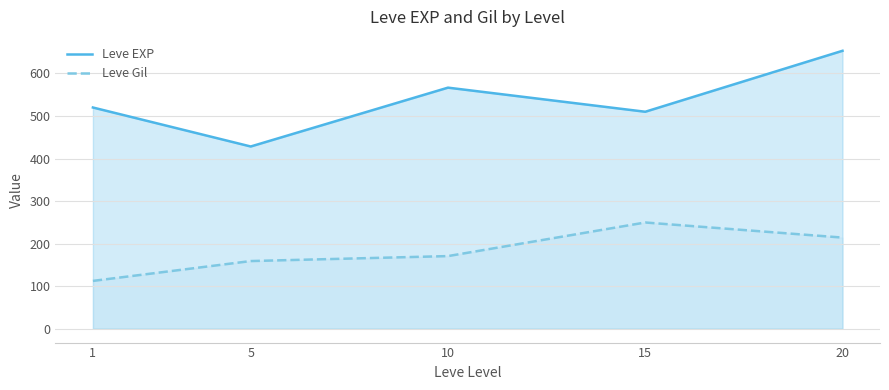

What is the difference between the maximum and minimum values in the Leve Gil series?

137.3